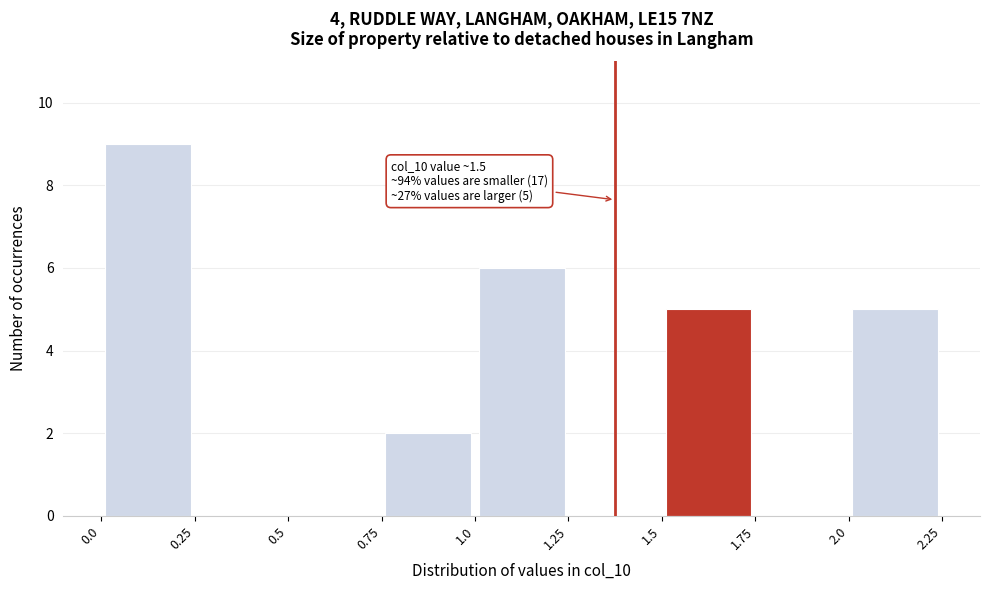

Over which range of the x-axis is the bar tallest?

0.0 to 0.25